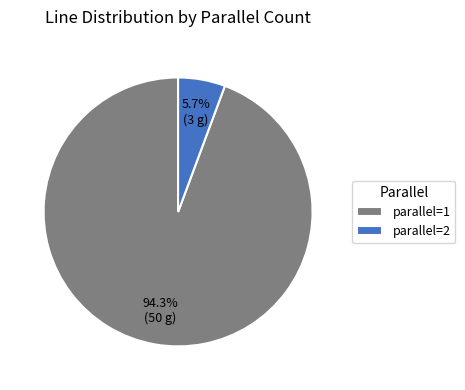

Does parallel=2 account for over 50% of the chart?

No